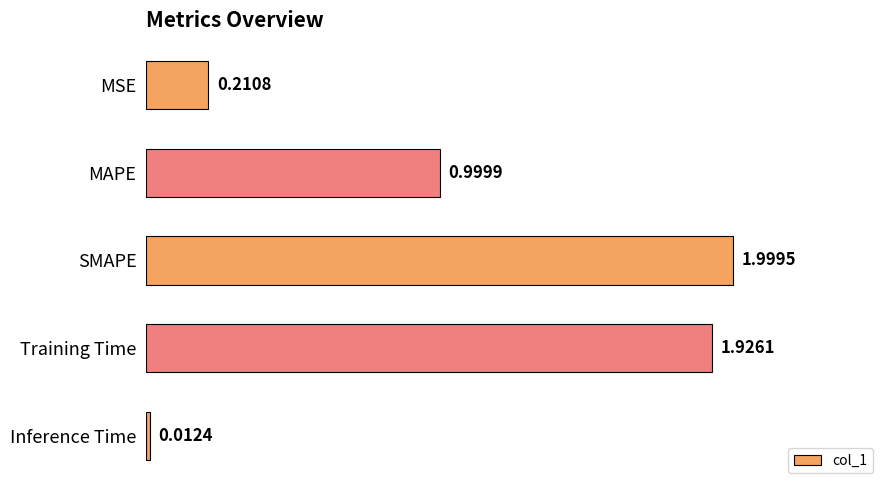

List the labels in order of value, largest first.

SMAPE, Training Time, MAPE, MSE, Inference Time